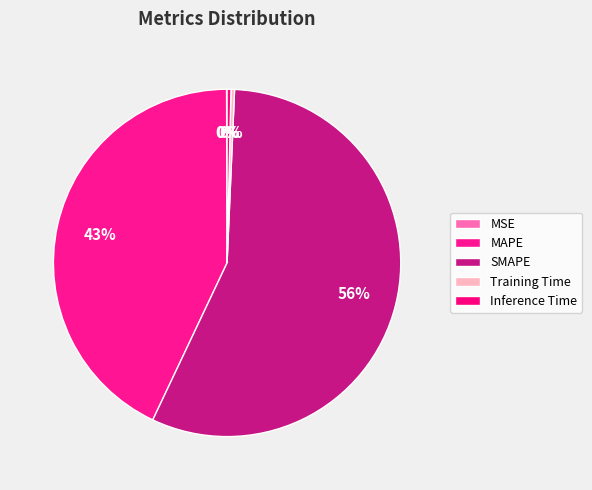

Which category has the biggest portion of the pie?

SMAPE